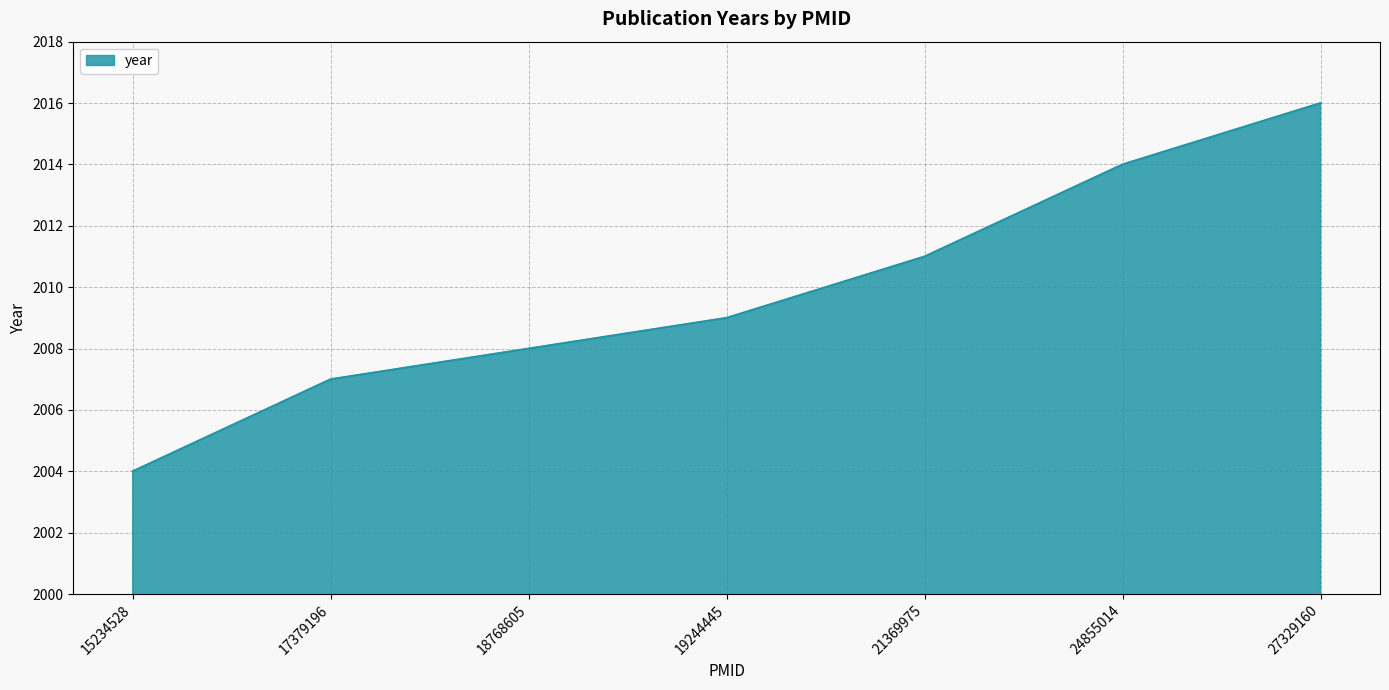

Where is the data nearest to the value 2010?

19244445